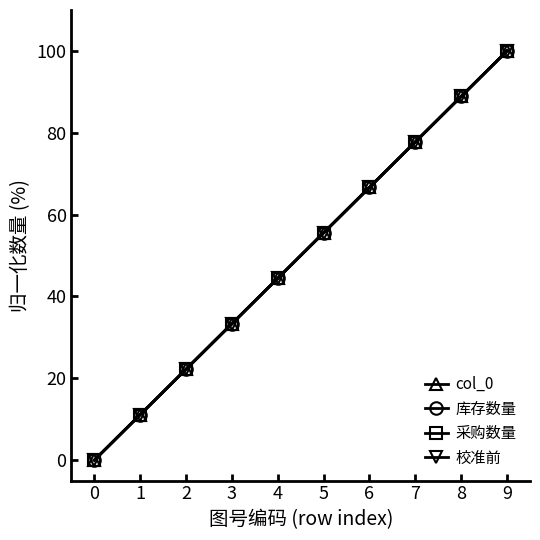

The value of 校准前 at 7 is 45.1. True or false?

False